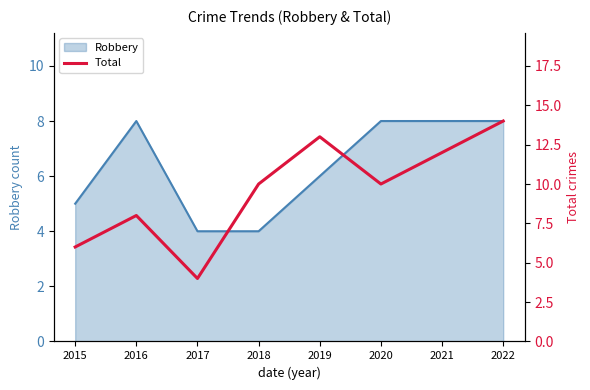

Where is the data nearest to the value 9?

2016